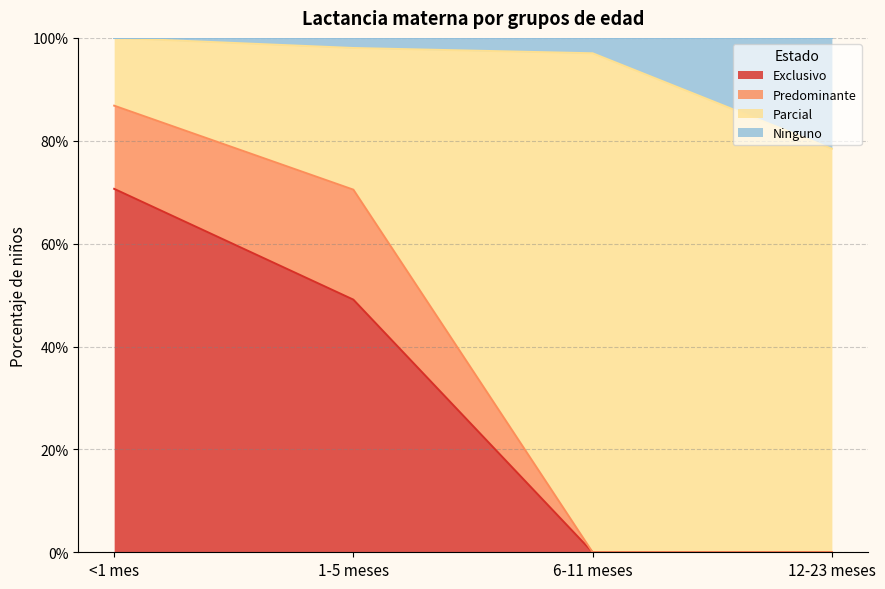

Which series has the largest range (max minus min)?

Parcial